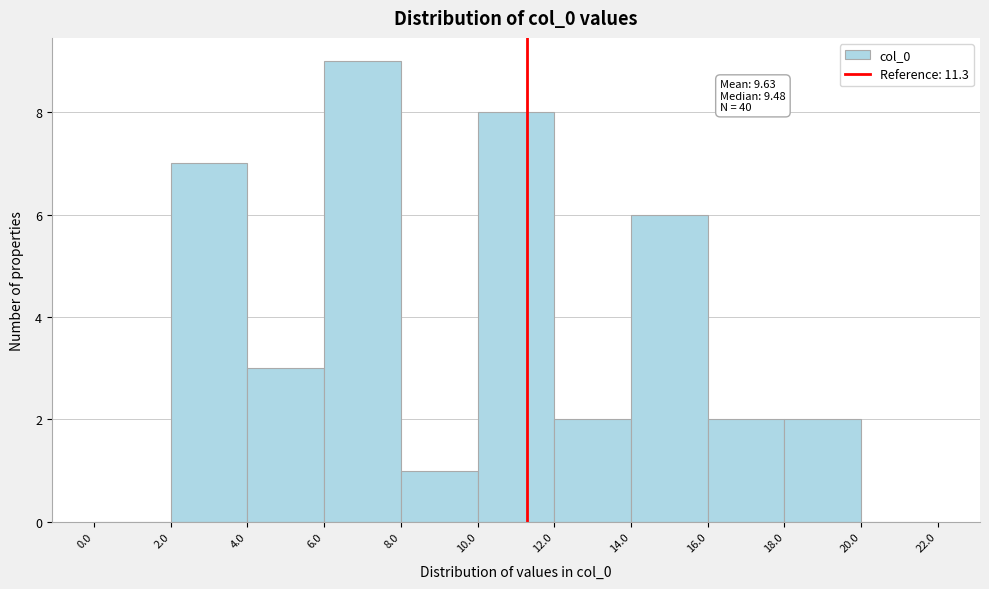

Which range on the x-axis has the tallest bar?

6.0 to 8.0